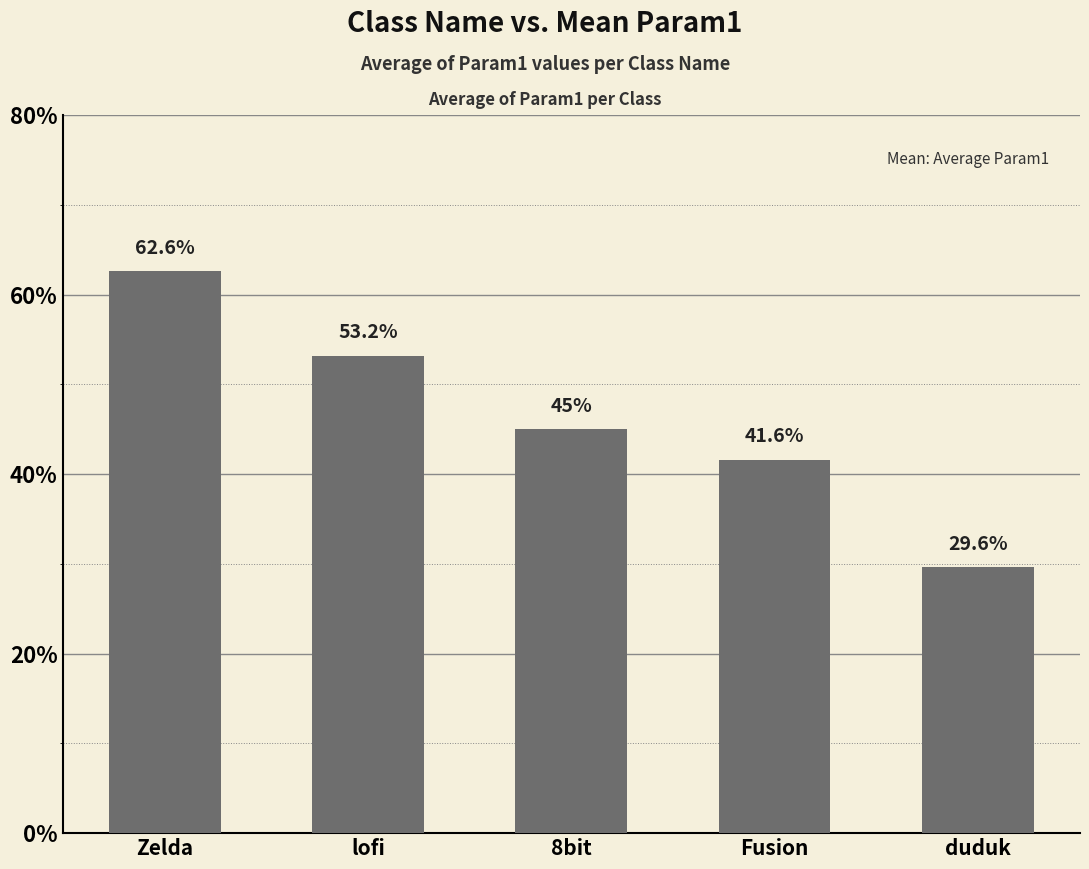

Rank the categories by value from lowest to highest.

duduk, Fusion, 8bit, lofi, Zelda